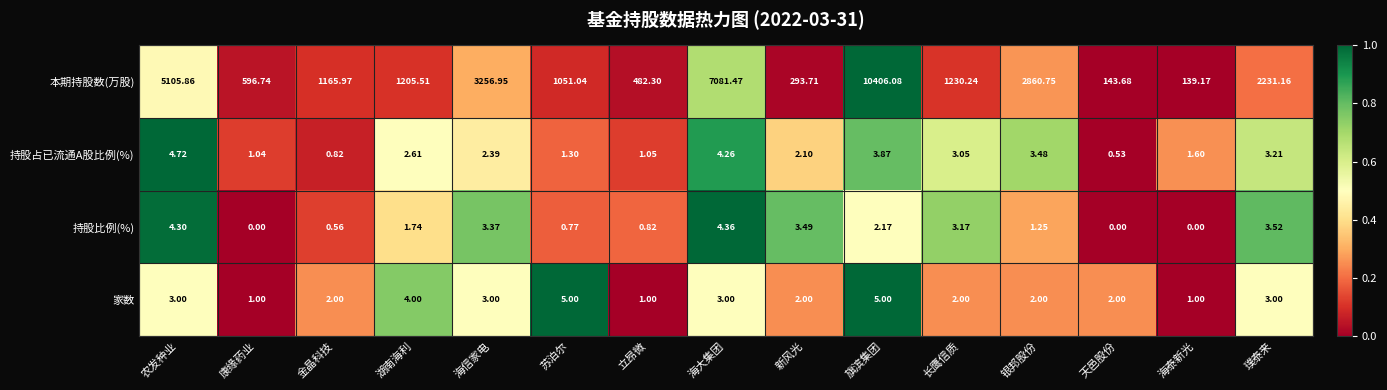

Rank the series by their maximum value, from lowest to highest.

持股比例(%), 持股占已流通A股比例(%), 家数, 本期持股数(万股)